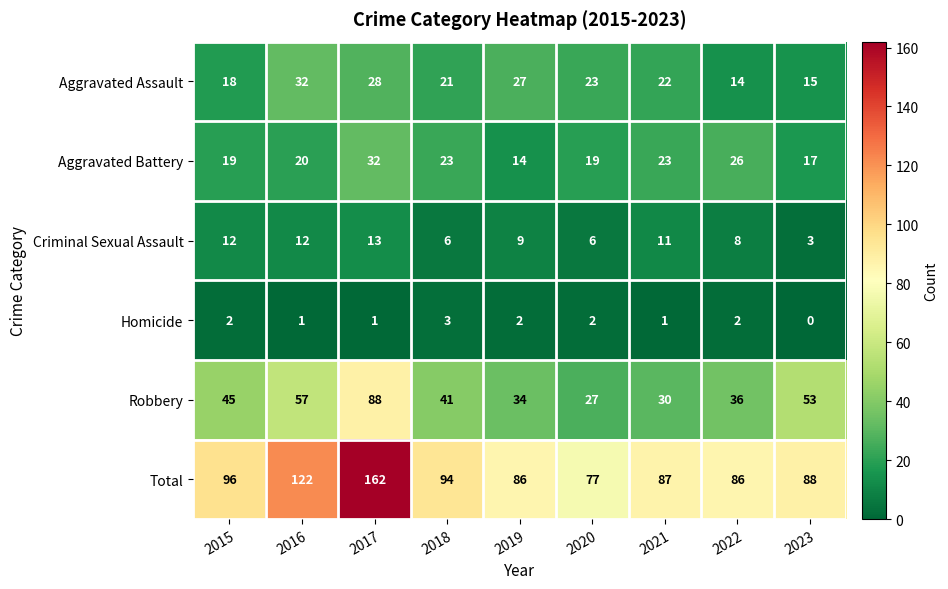

Count the number of categories in the chart.

9